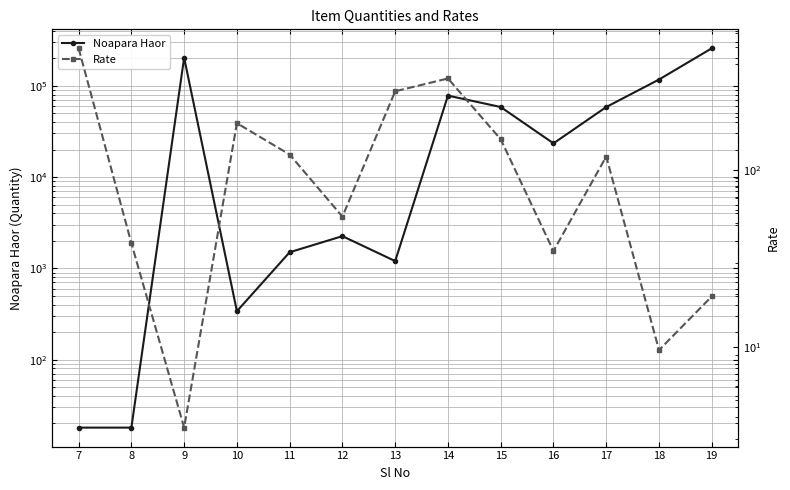

Is the value of Rate at 16 greater than the value of Noapara Haor at 7?

Yes